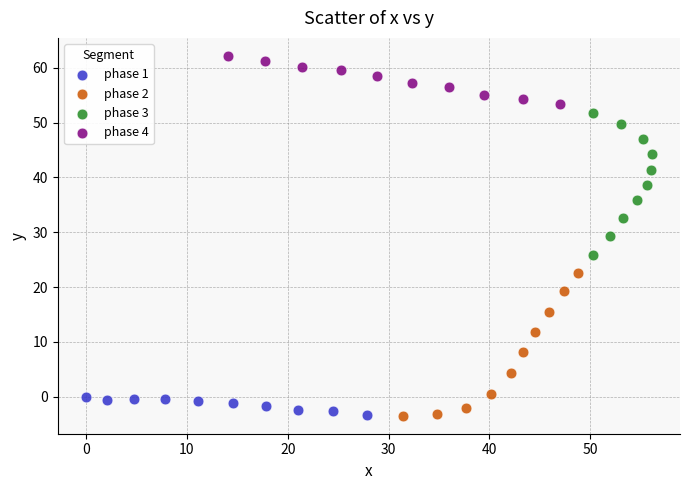

Which series contains the highest Y value?

phase 4